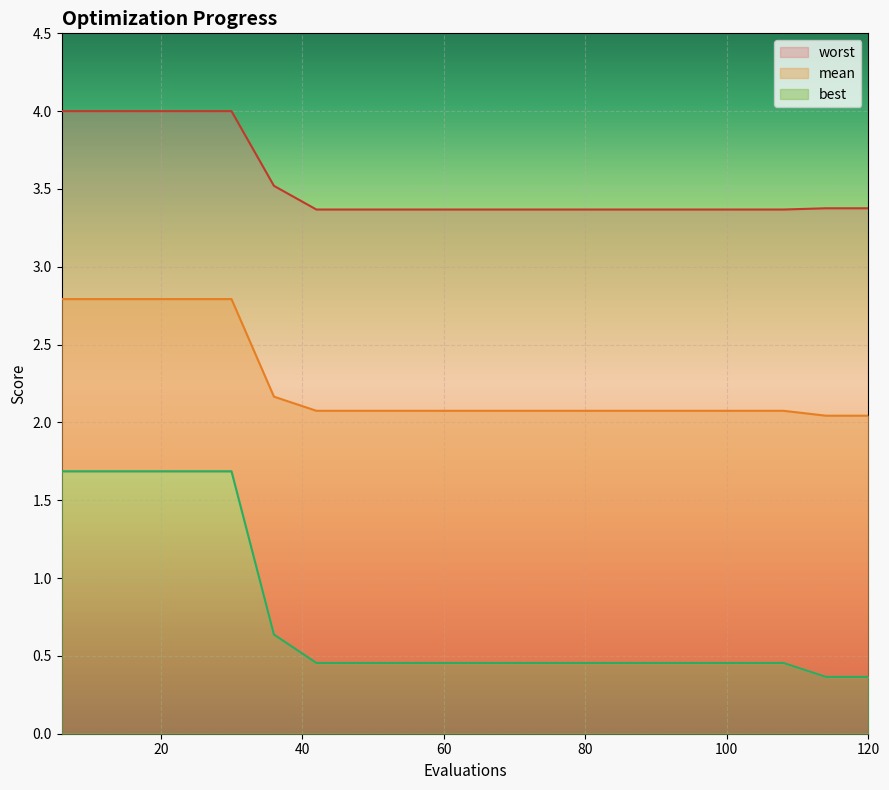

What is the sum of all mean values?

45.1